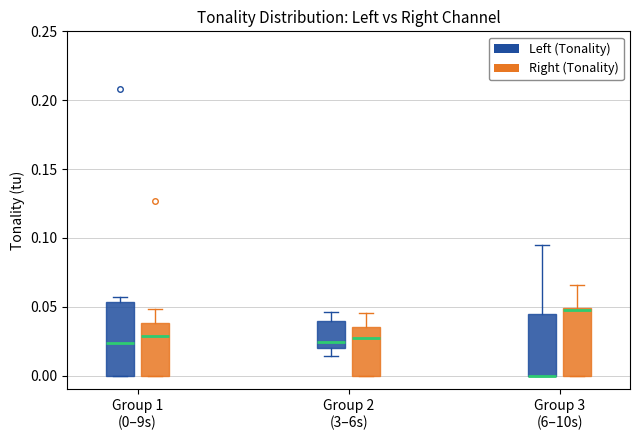

Reading left to right, transcribe this box plot: for each box, give where its median line is, the range the box spans, and where its two whiskers end, as read against the y-axis. The values are not printed on the chart, so give them approximately, as read against the axis.

Group 1 (0–9s) (Left (Tonality)): median 0.025, box 0.000 to 0.055, whiskers 0.000 to 0.055 (just above the box's upper edge)
Group 1 (0–9s) (Right (Tonality)): median 0.030, box 0.000 to 0.040, whiskers 0.000 to 0.050
Group 2 (3–6s) (Left (Tonality)): median 0.025, box 0.020 to 0.040, whiskers 0.015 to 0.045
Group 2 (3–6s) (Right (Tonality)): median 0.025, box 0.000 to 0.035, whiskers 0.000 to 0.045
Group 3 (6–10s) (Left (Tonality)): median 0.000 (drawn on the box's lower edge), box 0.000 to 0.045, whiskers 0.000 to 0.095
Group 3 (6–10s) (Right (Tonality)): median 0.050, box 0.000 to 0.050, whiskers 0.000 to 0.065